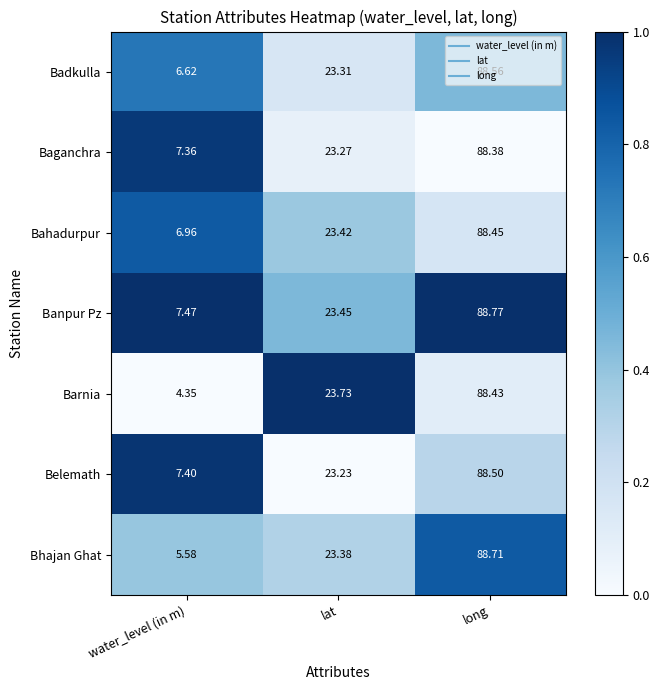

List the labels in order of Belemath value, largest first.

long, lat, water_level (in m)